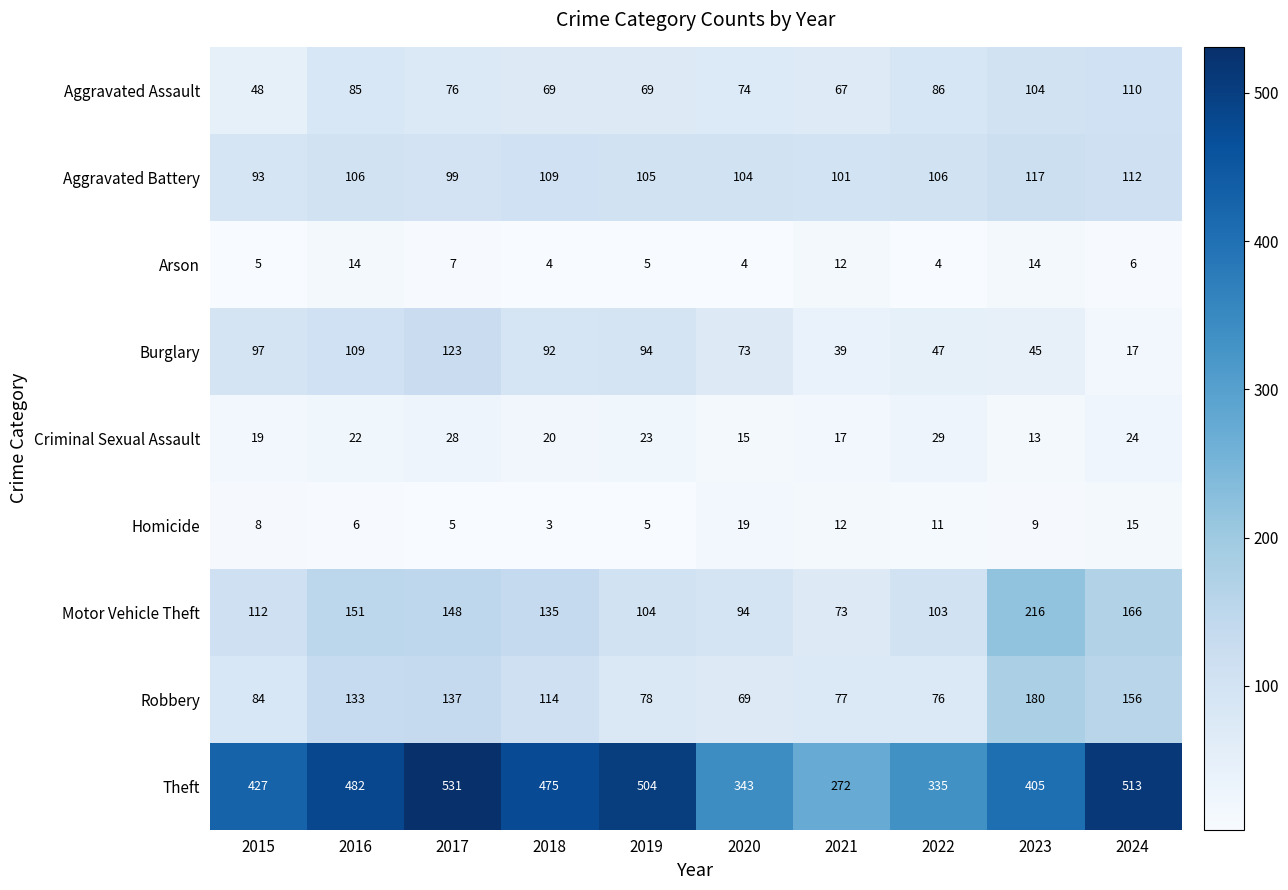

How many series are shown in this chart?

9